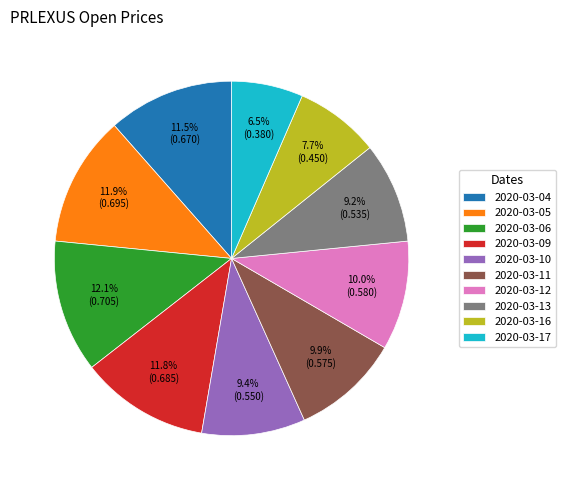

How many segments does this pie chart have?

10